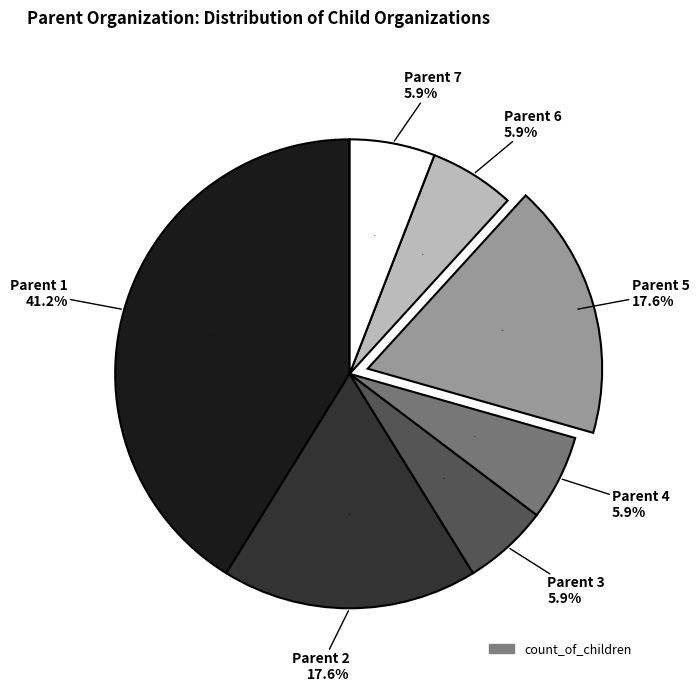

What percentage is NOT represented by 5?

82.4%